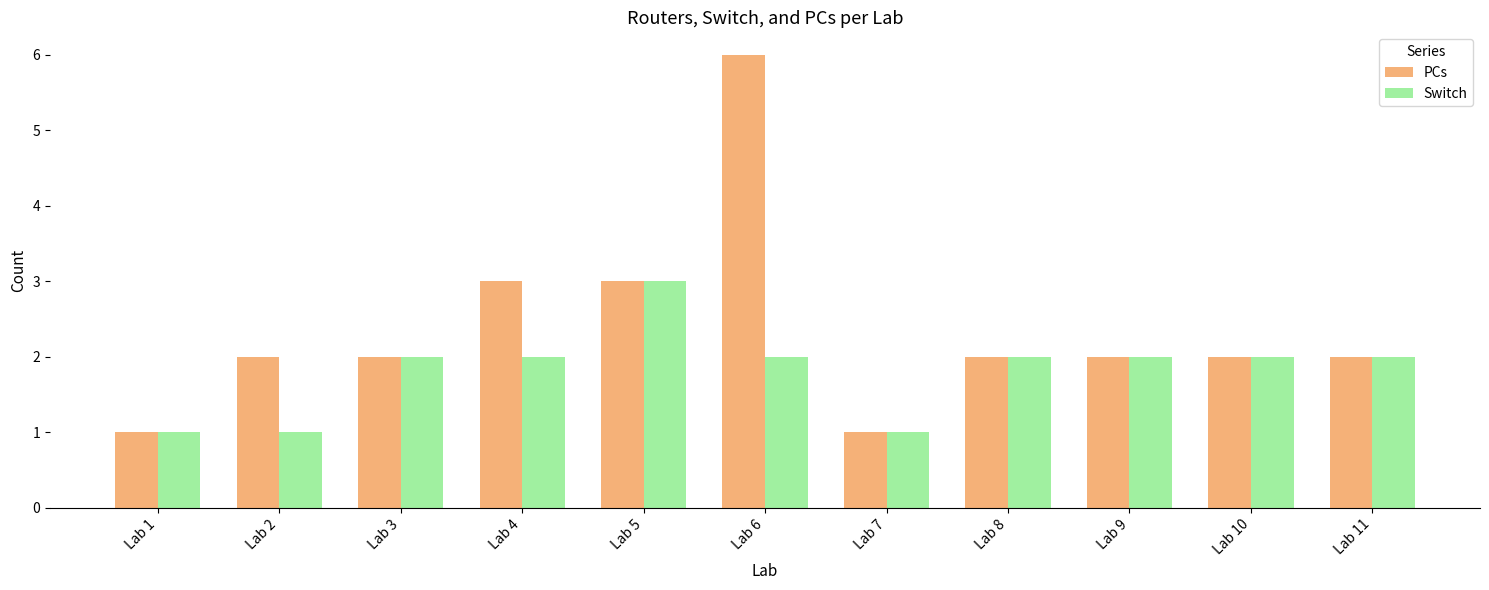

At which category is the sum across all series the highest?

Lab 6